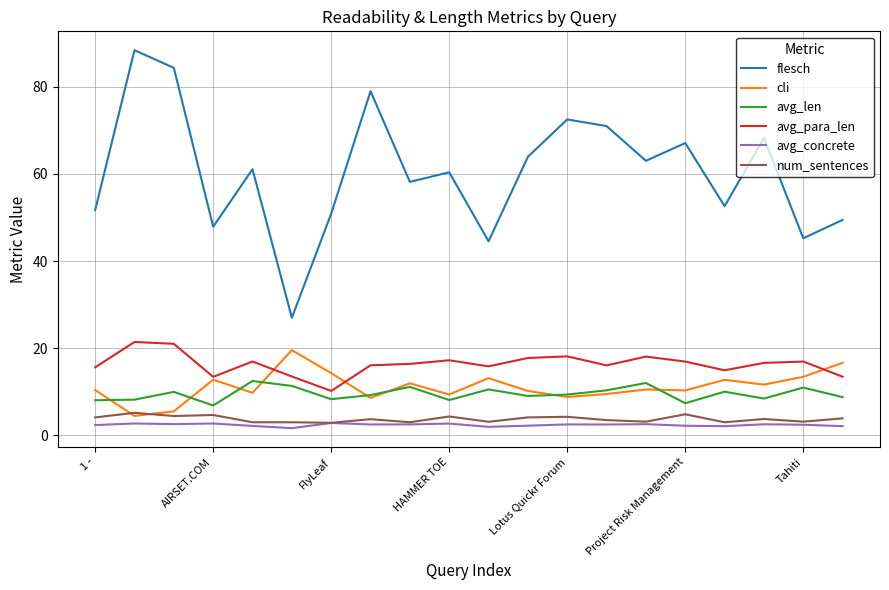

True or false: cli and flesch intersect in this chart.

False